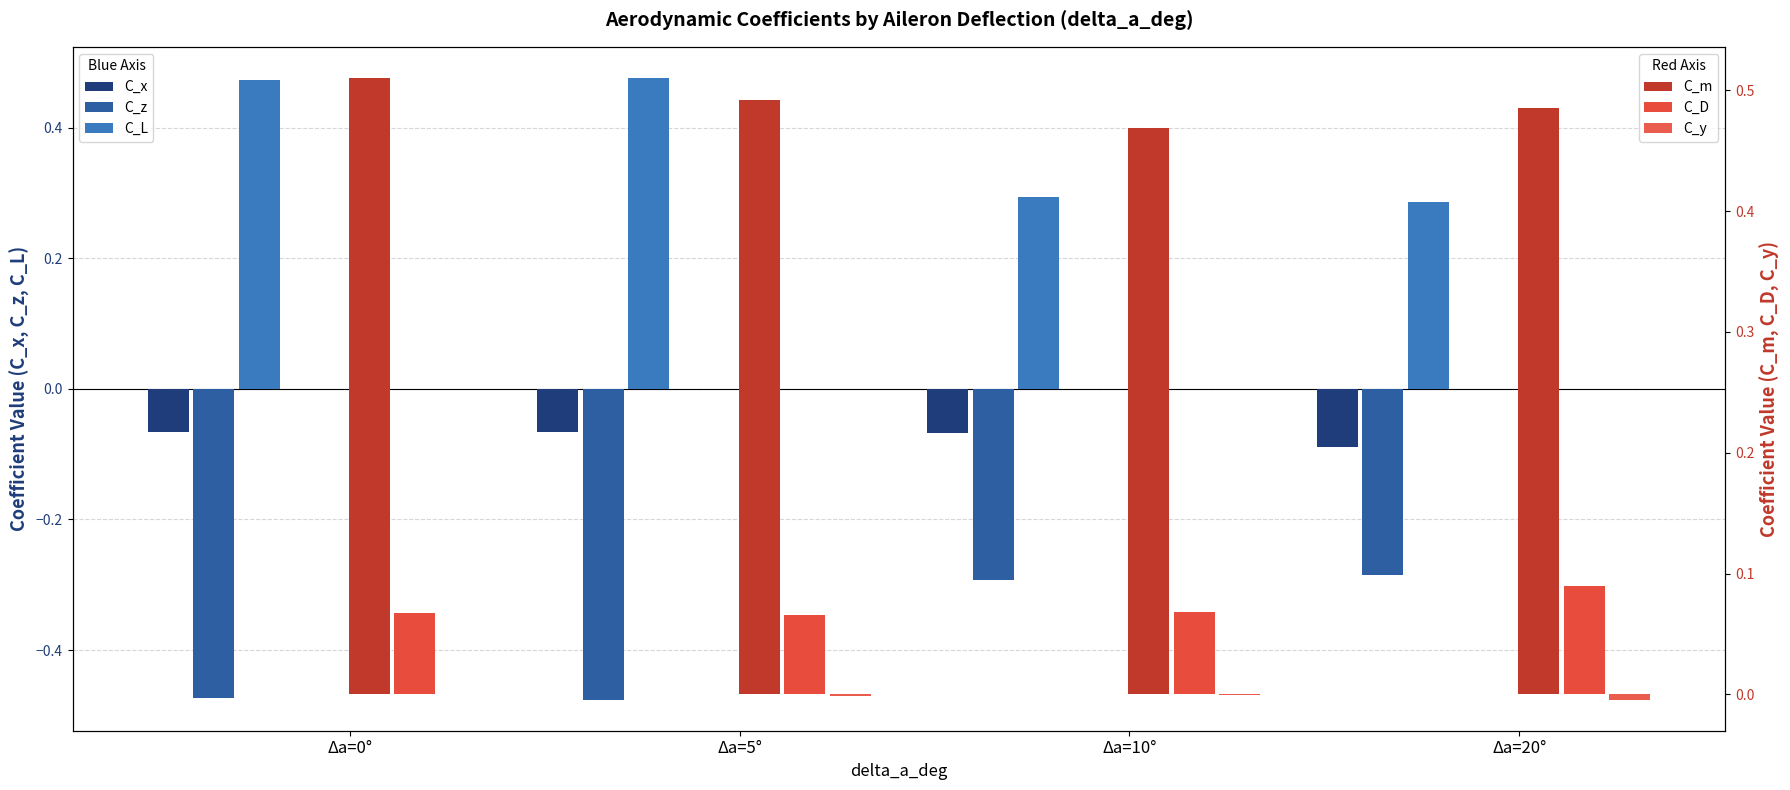

The value of C_m at Δa=0° is 0.4. True or false?

False